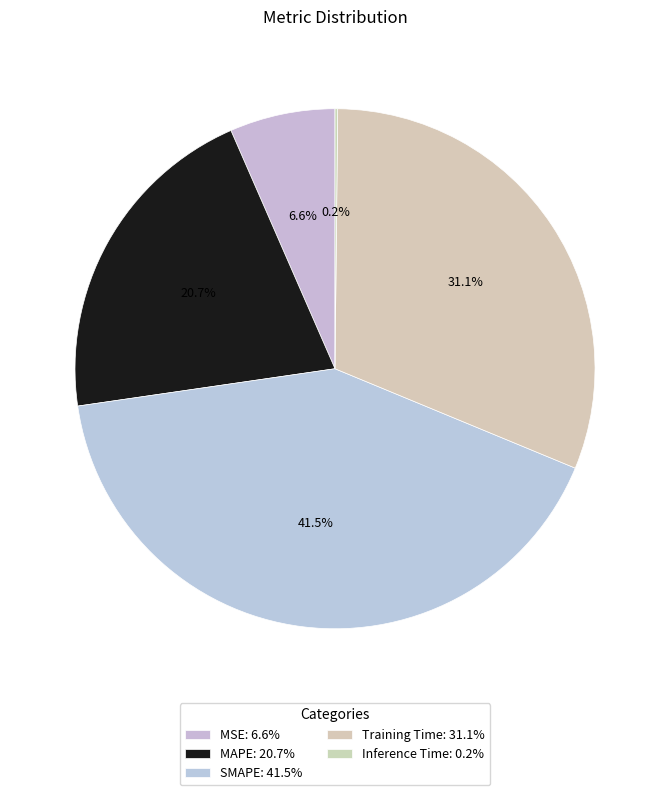

To the nearest percent, what is the average slice percentage?

20%